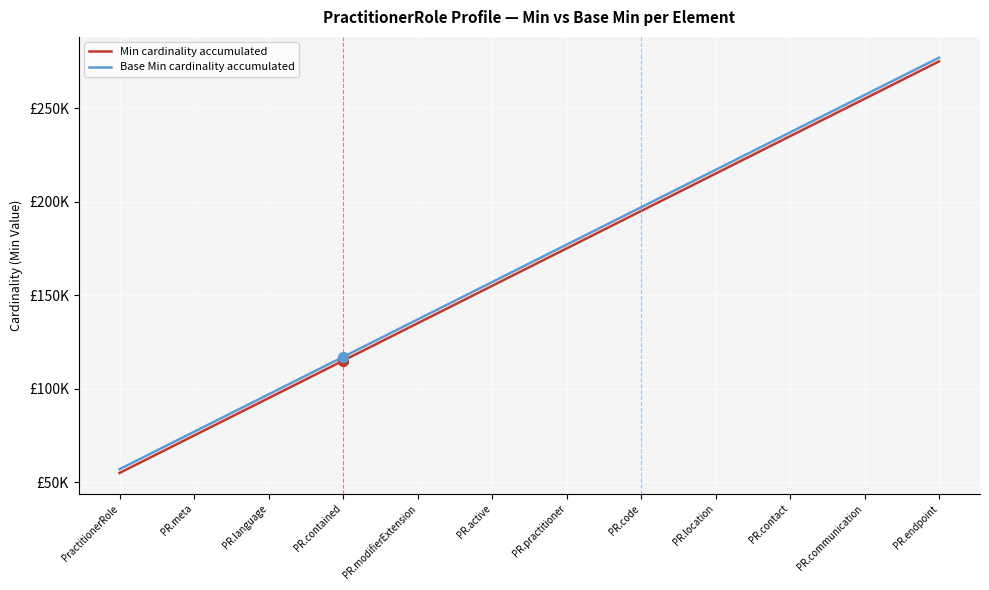

Which series has the largest total across all categories?

Base Min cardinality accumulated